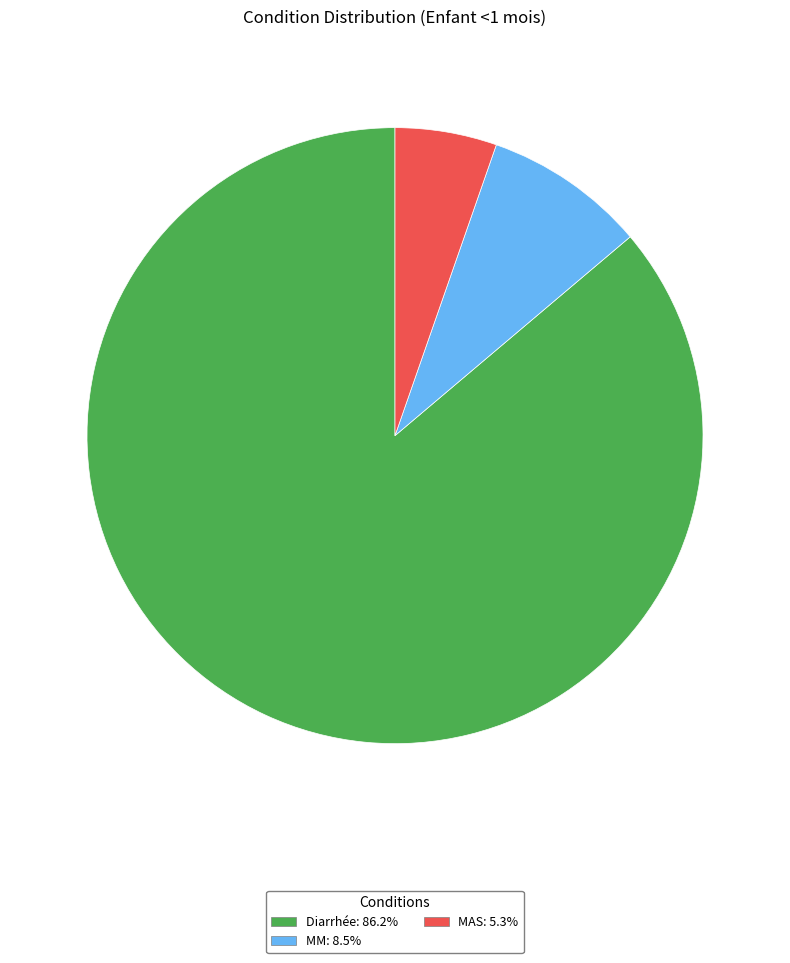

Rank the categories by value from highest to lowest.

Diarrhée, MM, MAS